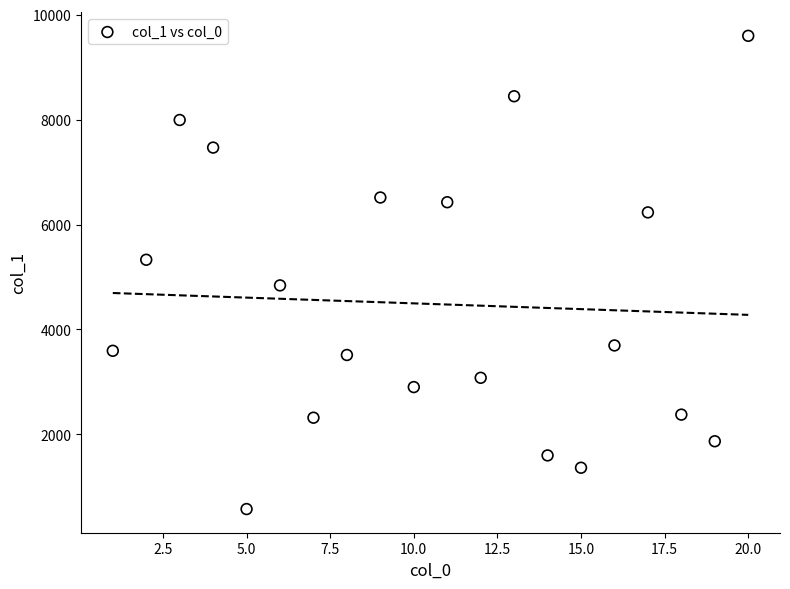

What is the range of X values (max minus min)?

19